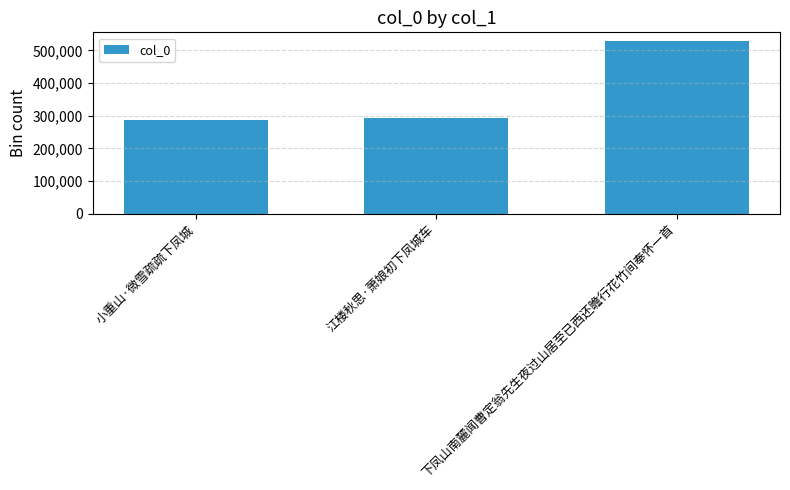

What is the sum of the values at 江楼秋思·萧娘初下凤城车 and 小重山·微雪疏疏下凤城?

578874